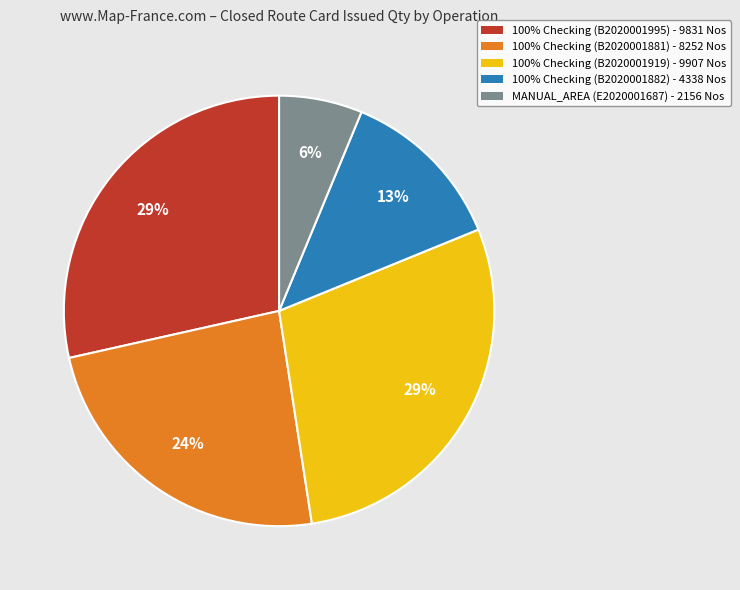

What is the smallest slice in the pie chart?

MANUAL_AREA (E2020001687)